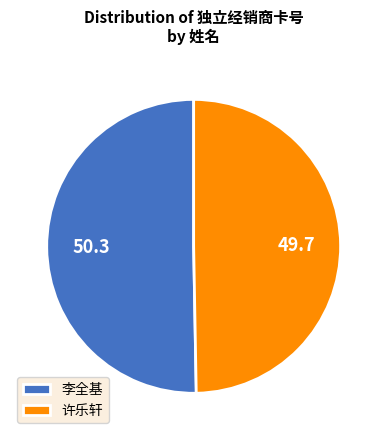

Is it true that 李全基 is 61% of the pie?

False